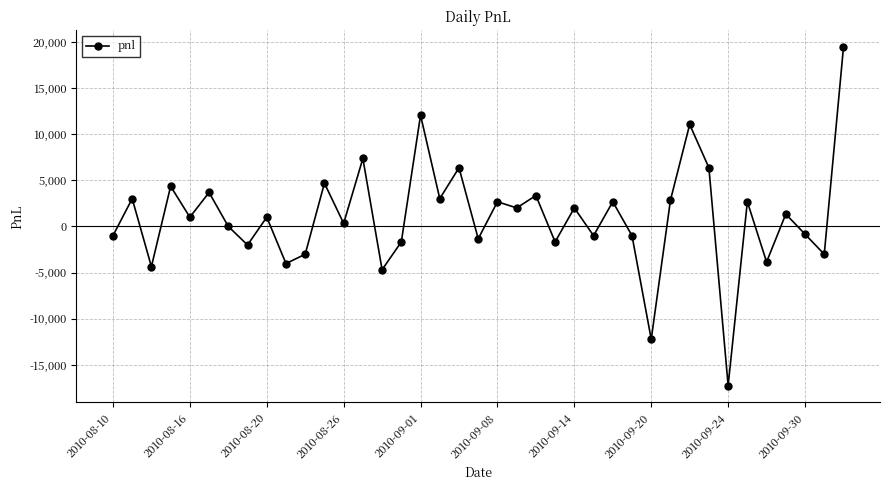

What is the smallest value displayed?

-17252.5